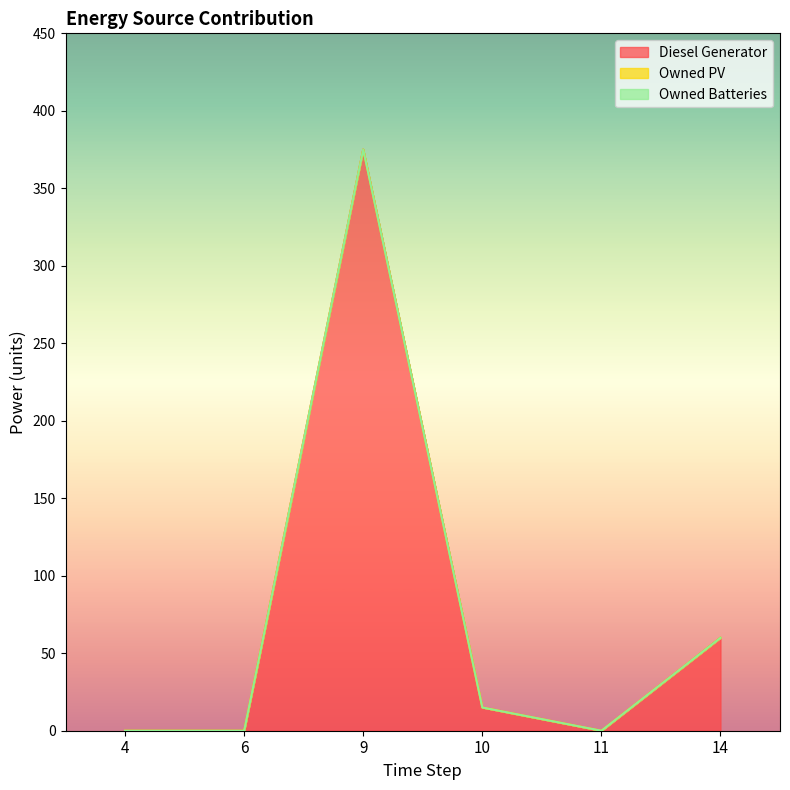

Reading left to right, what are all the values shown in this chart?

Diesel Generator: 4=0	6=0	9=375	10=15	11=0	14=60
Owned PV: 4=0	6=0	9=0	10=0	11=0	14=0
Owned Batteries: 4=0	6=0	9=0	10=0	11=0	14=0